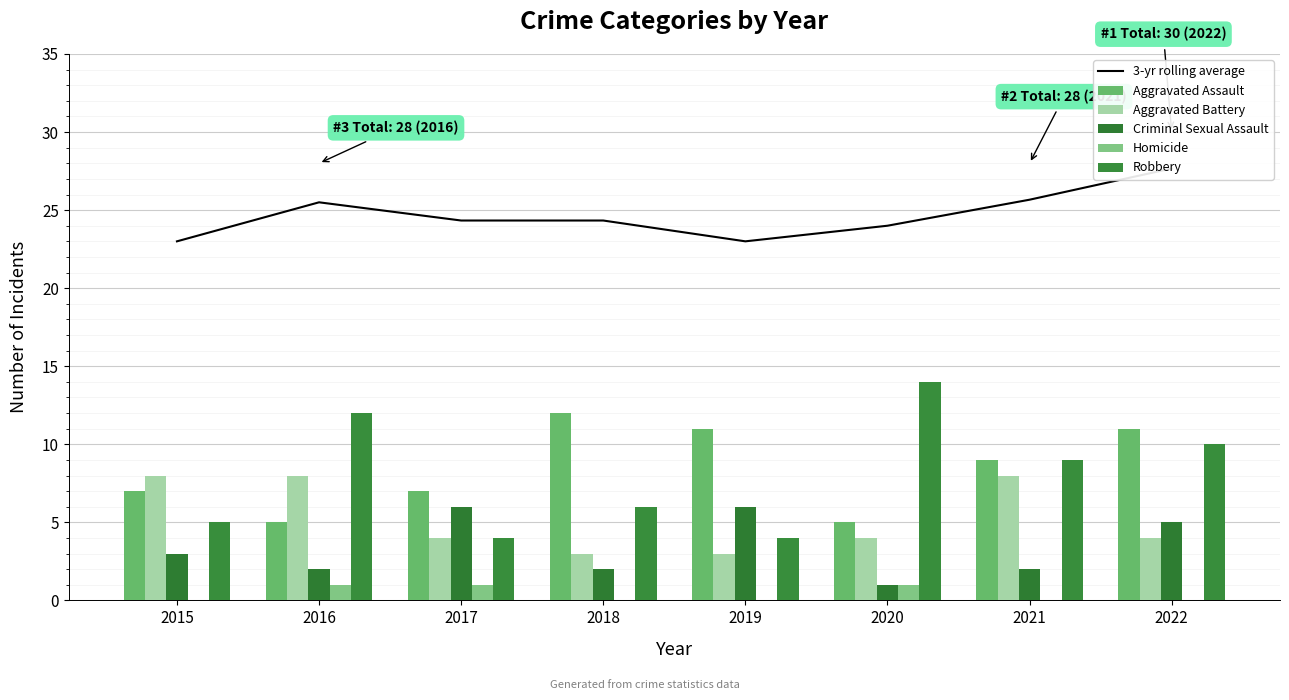

Rank the series by their maximum value, from highest to lowest.

3-yr rolling average, Robbery, Aggravated Assault, Aggravated Battery, Criminal Sexual Assault, Homicide